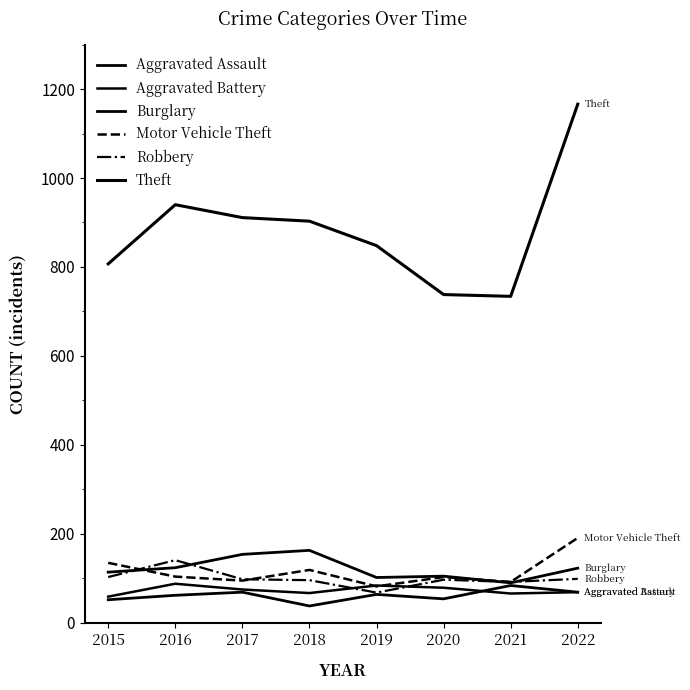

What is the difference between the highest and lowest values at 2020?

684